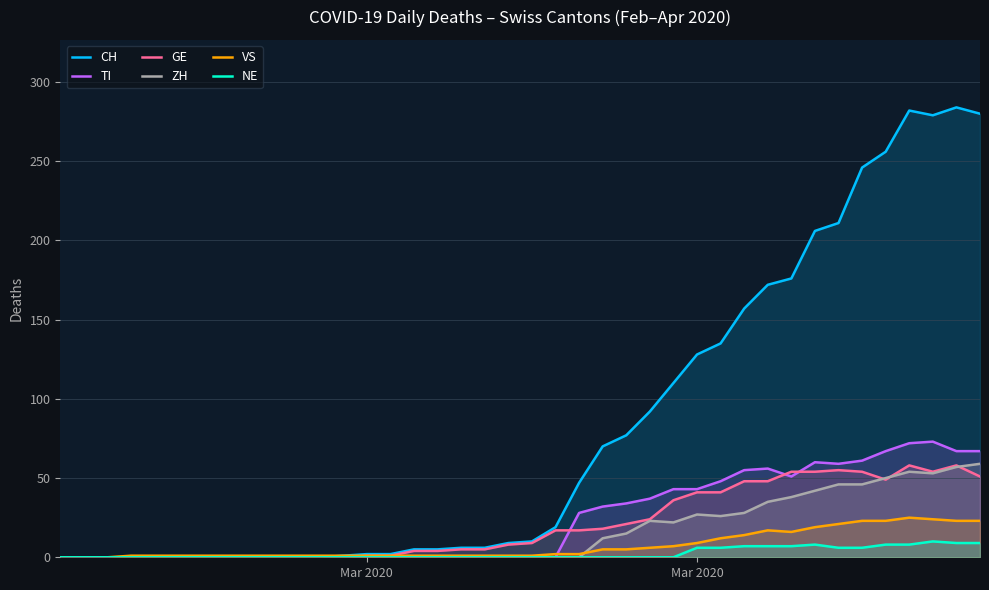

What is the greatest value displayed?

284